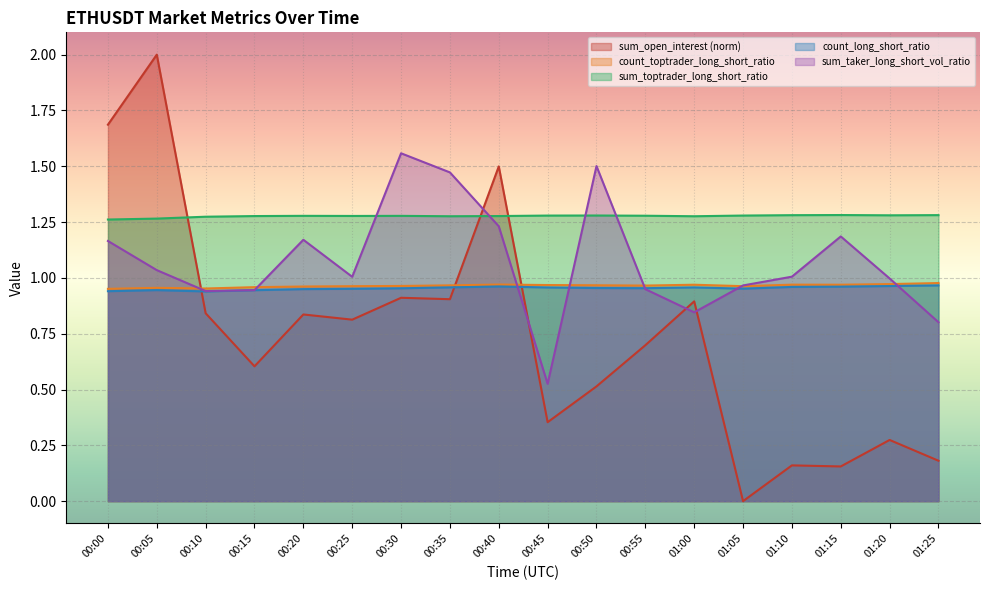

What is the approximate value of count_toptrader_long_short_ratio at 00:05?

1.0